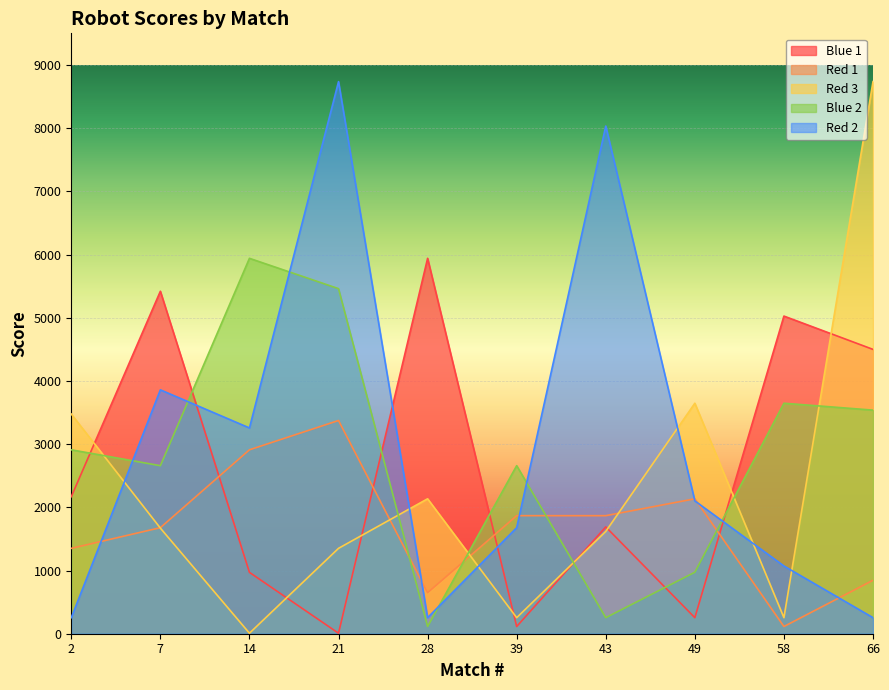

Where do Red 1 and Red 3 first cross each other?

2 and 7